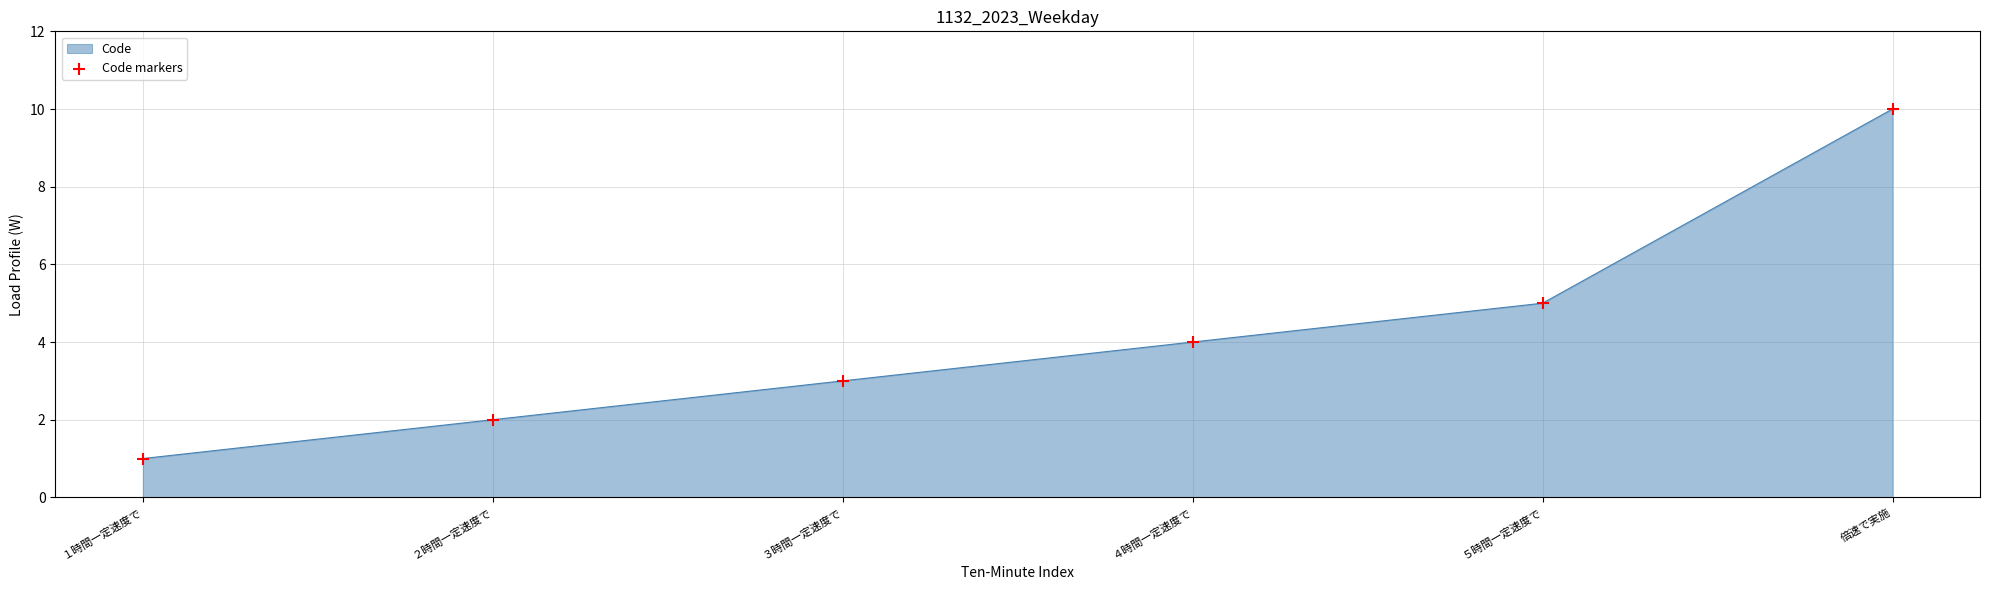

Between １時間一定速度で and ５時間一定速度で, which is larger?

５時間一定速度で